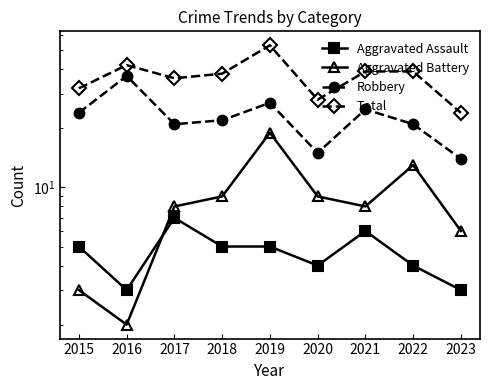

How many lines are shown in the chart?

4